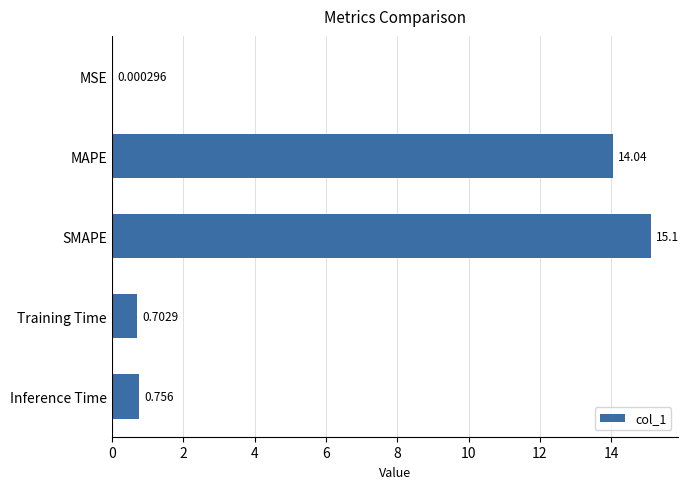

Which has a higher value, MSE or Training Time?

Training Time